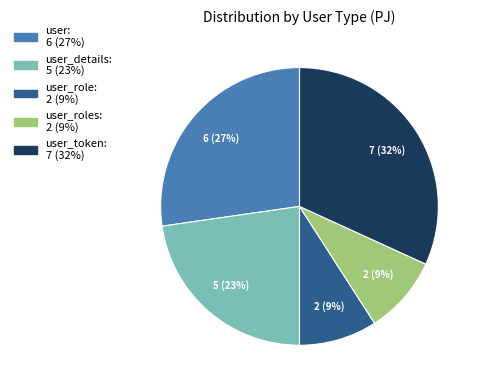

To the nearest percent, what is the difference between the largest and smallest slice percentages?

23%